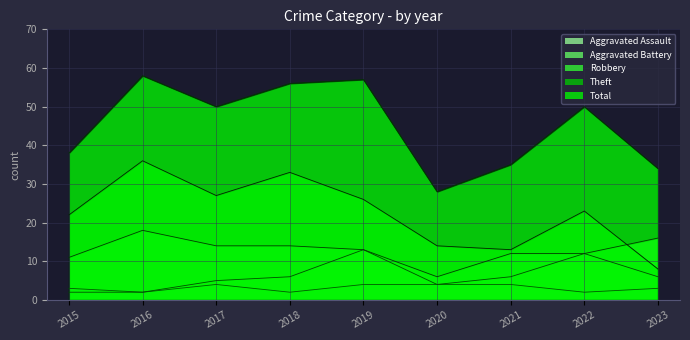

Between 2016 and 2022, which is larger?

2016